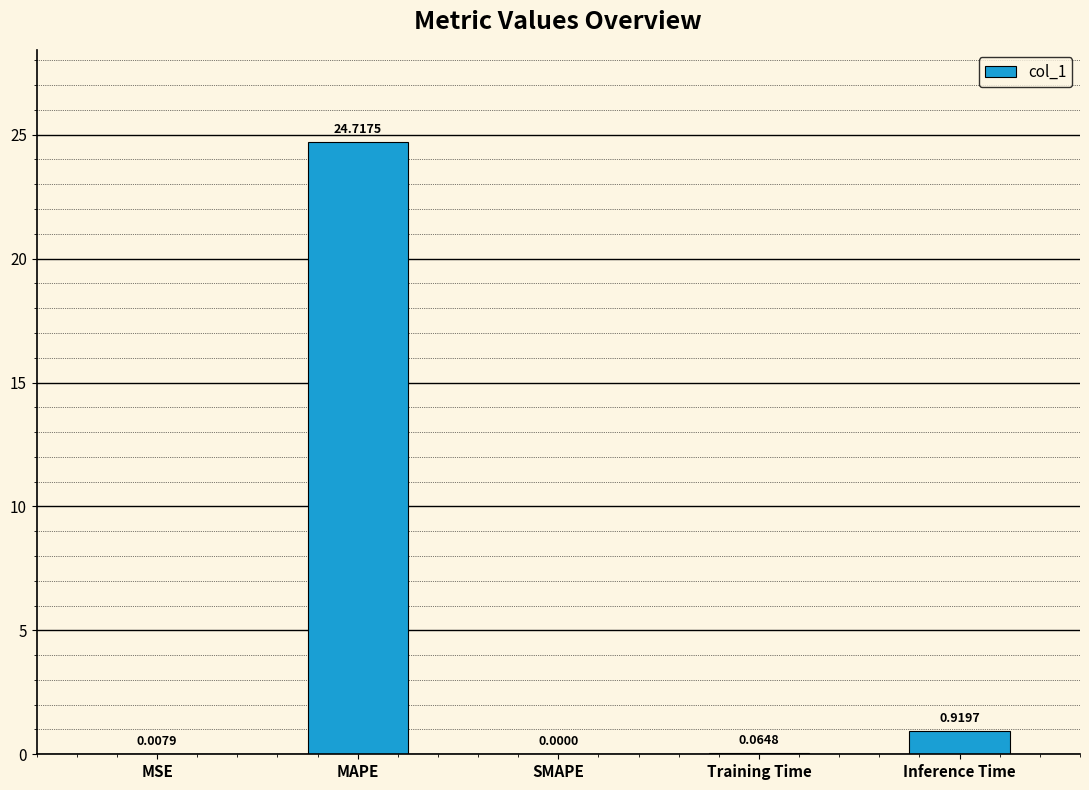

What is the sum of all values?

25.7